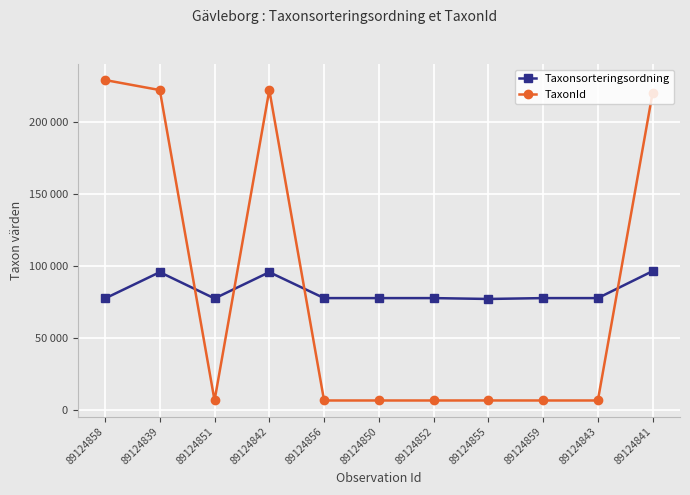

At 89124842, list the series in order from smallest to largest.

Taxonsorteringsordning, TaxonId